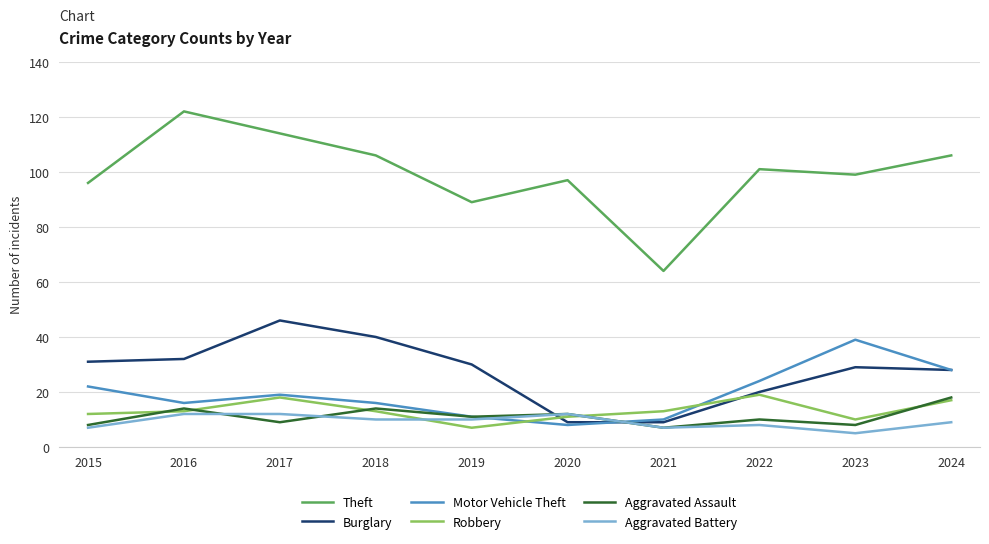

Where is the first local minimum for Aggravated Assault?

2017